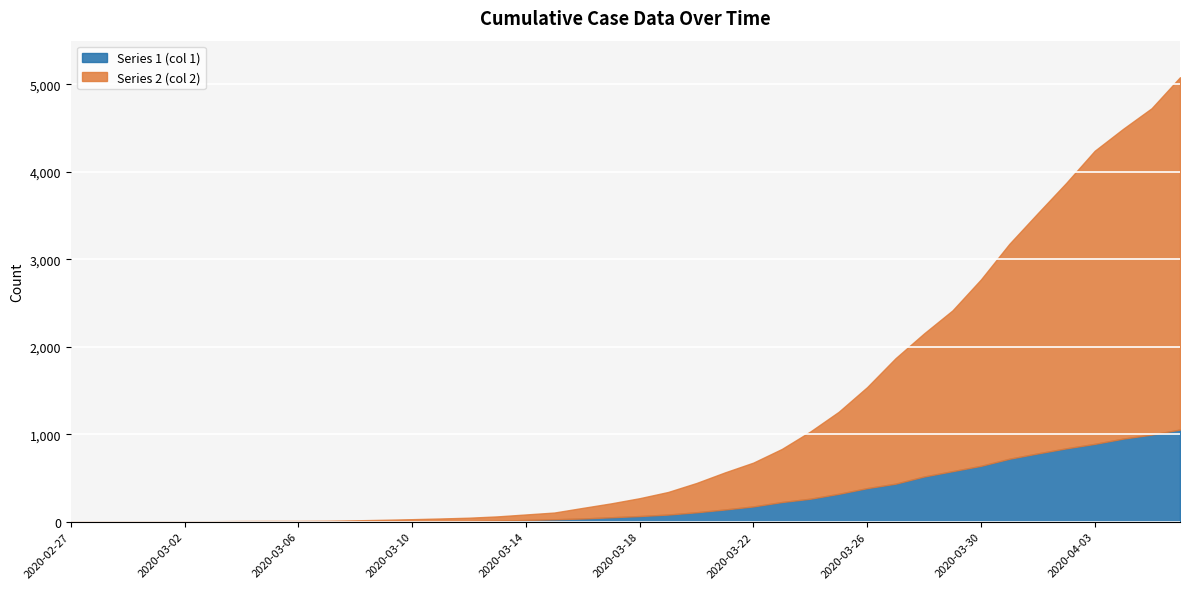

What are all the series names shown in the legend?

Series 1 (col 1), Series 2 (col 2)